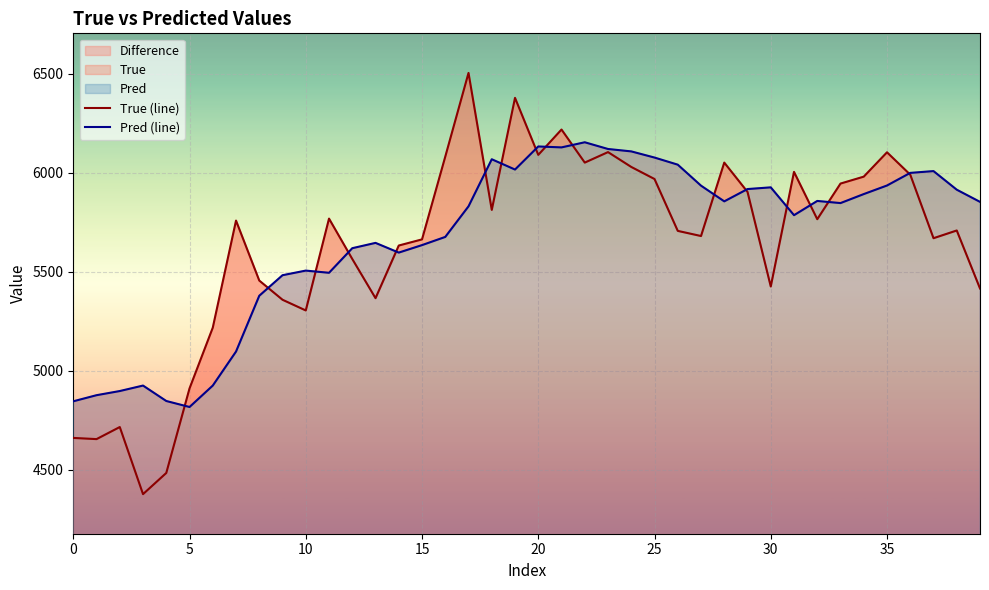

What is the approximate value of Pred (line) at 21?

6128.8